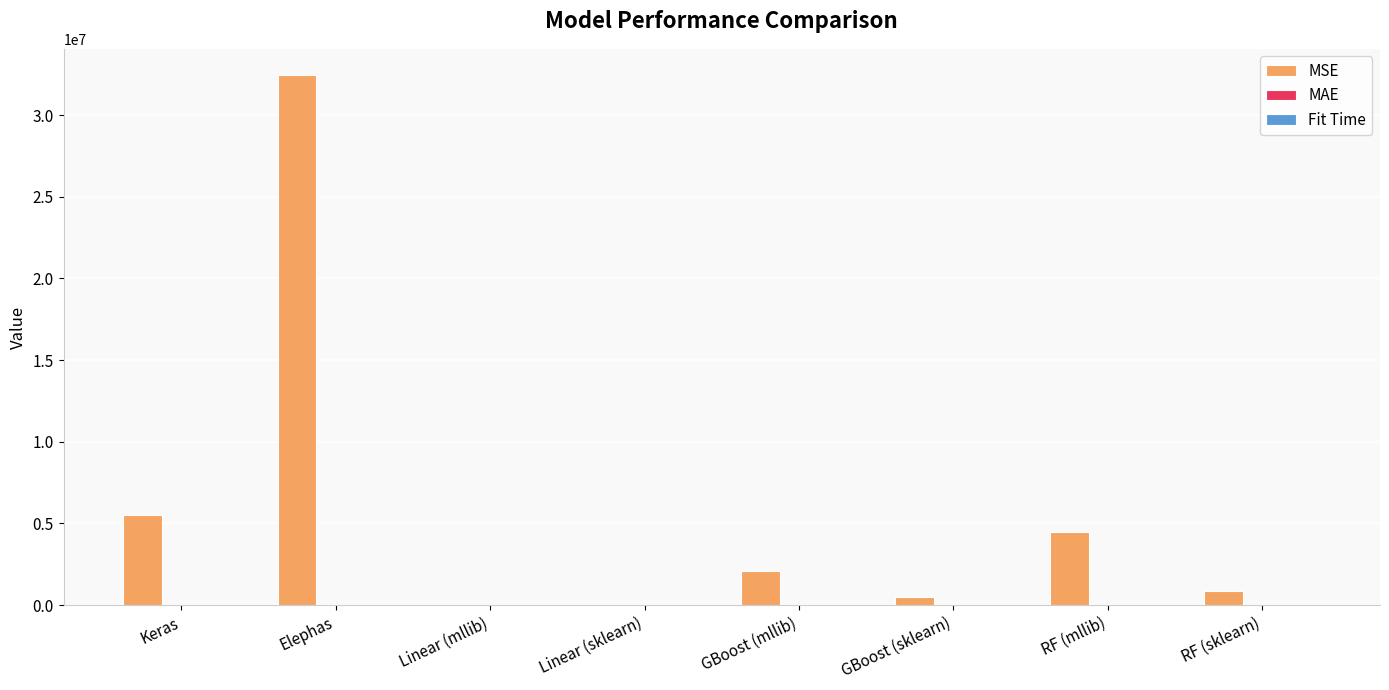

What is the maximum value shown in the chart?

32440644.0